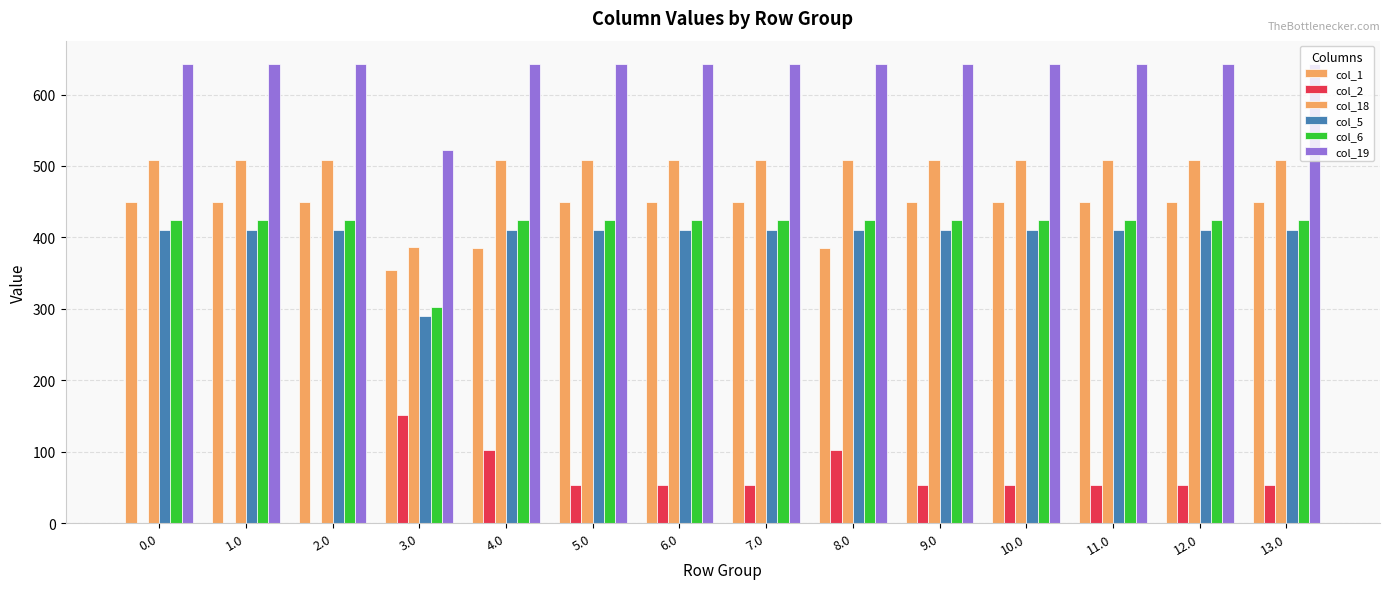

Are the bars grouped side by side (vs. stacked)?

Yes